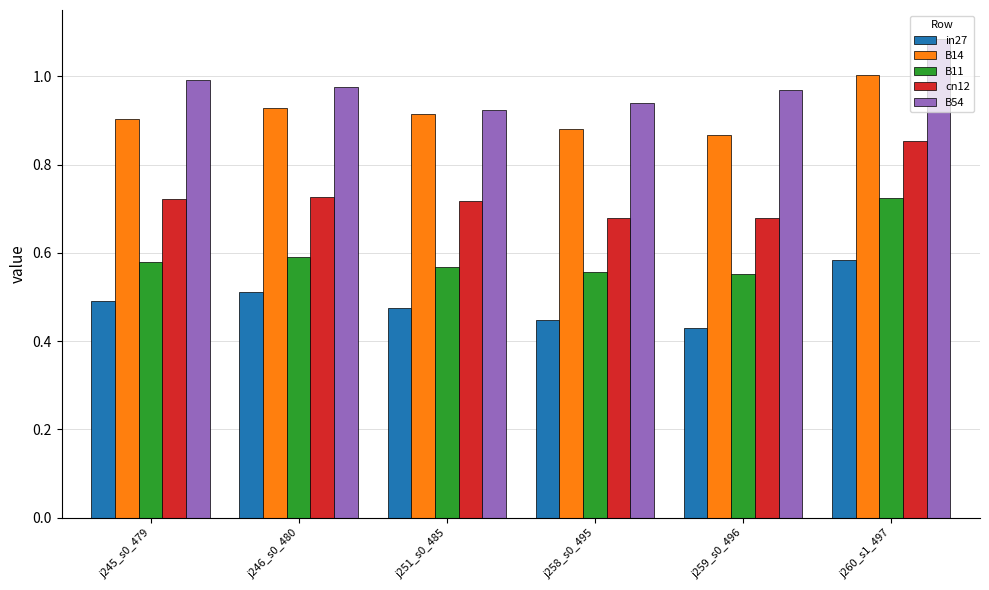

What is the sum of all B14 values?

5.5